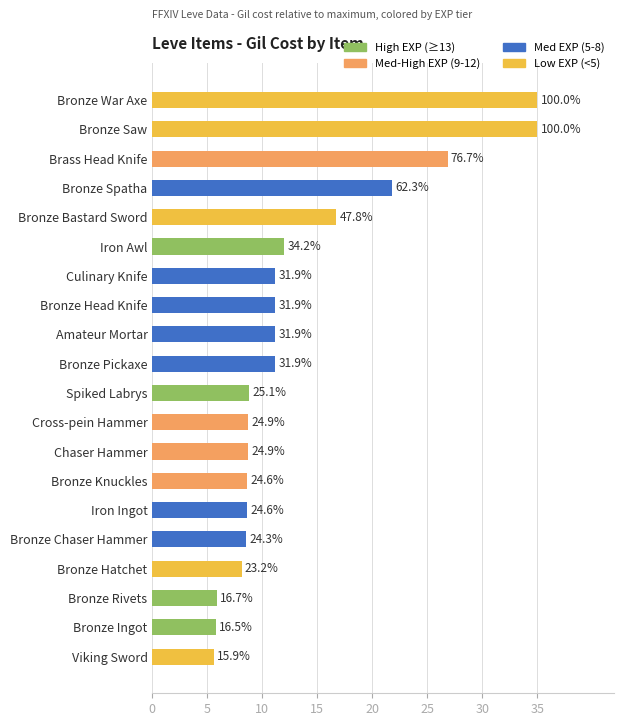

How many bars are there in total?

20